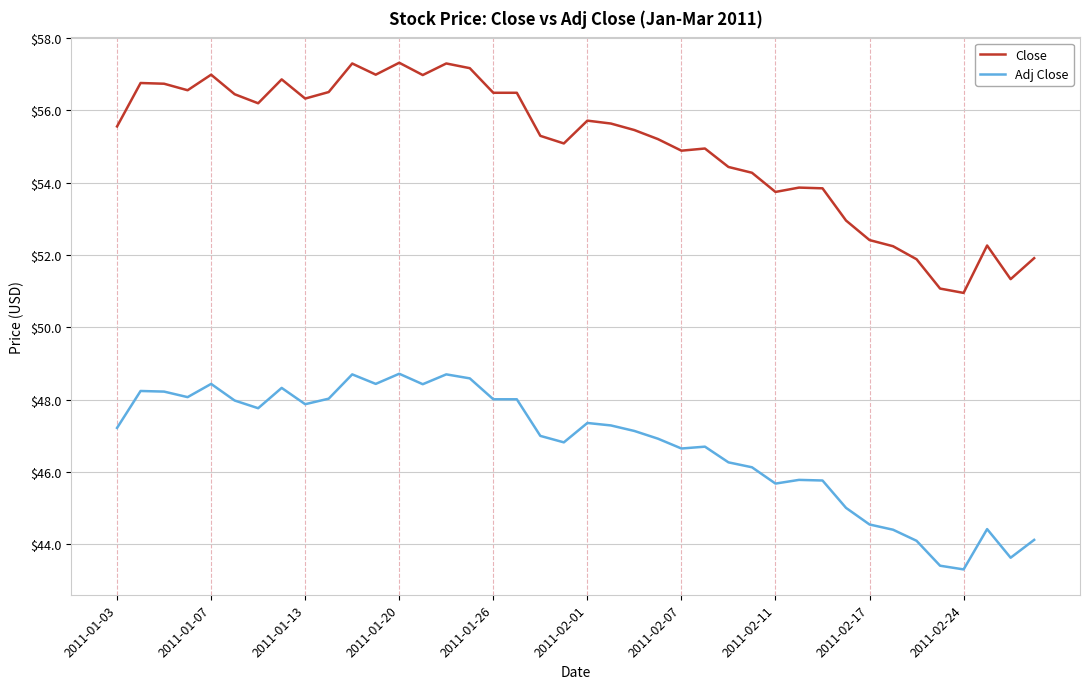

Rank the series by their maximum value, from lowest to highest.

Adj Close, Close